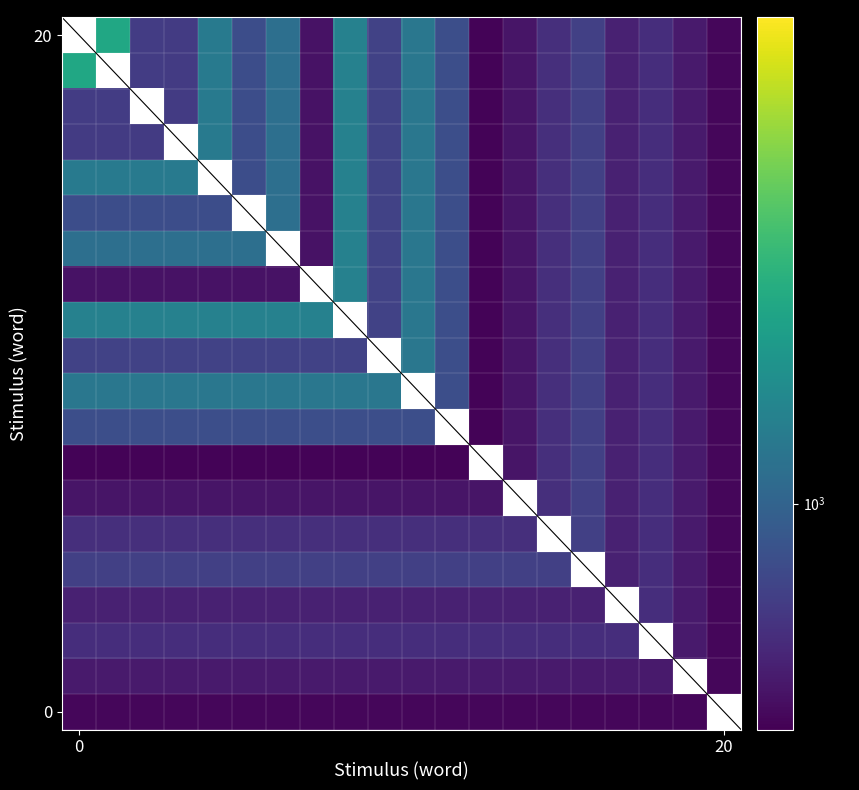

Count the 20 values in the range 618 to 1079.

14